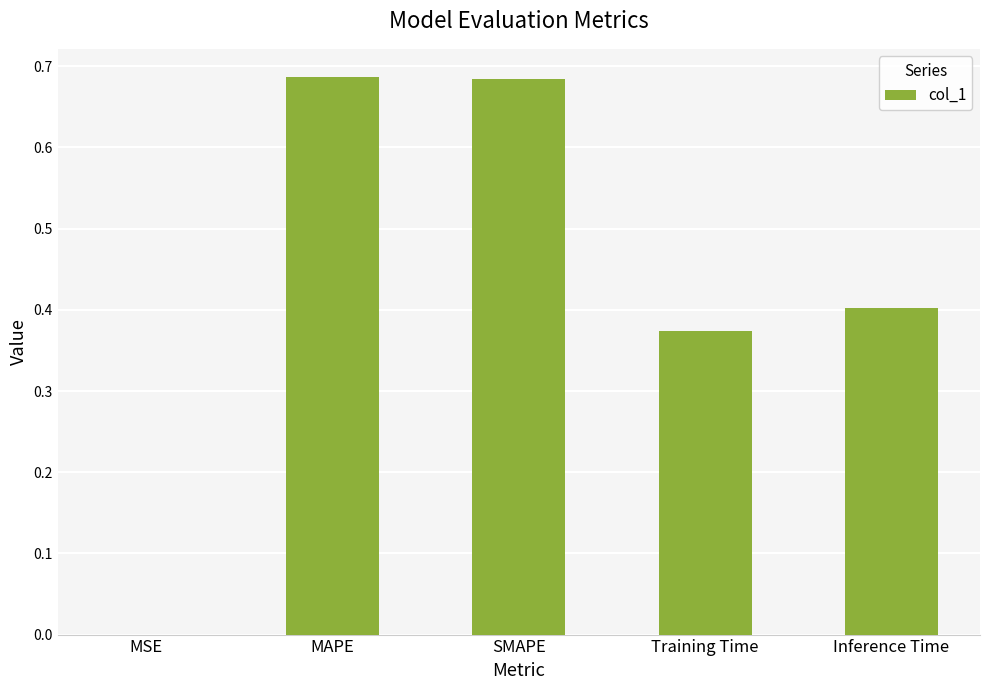

Between MAPE and Training Time, which is larger?

MAPE